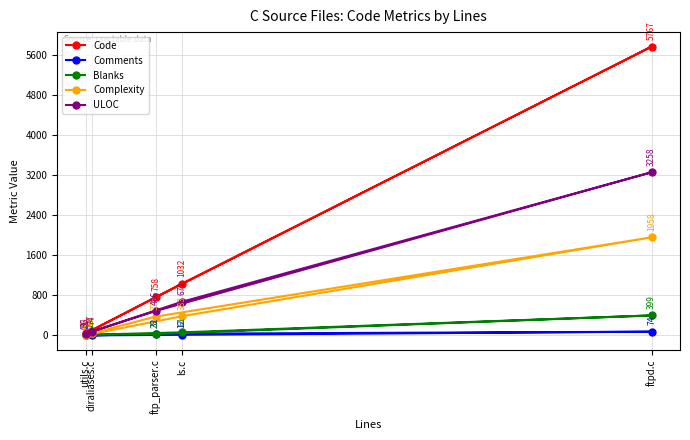

Is it true that Blanks equals 31 at diraliases.c?

False